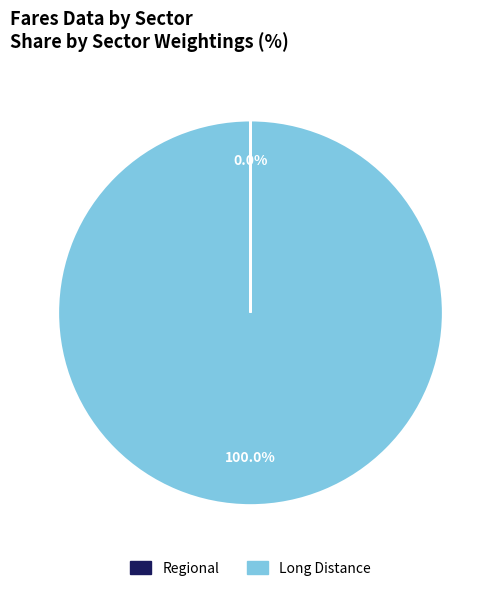

Is there a majority slice in this chart?

Yes